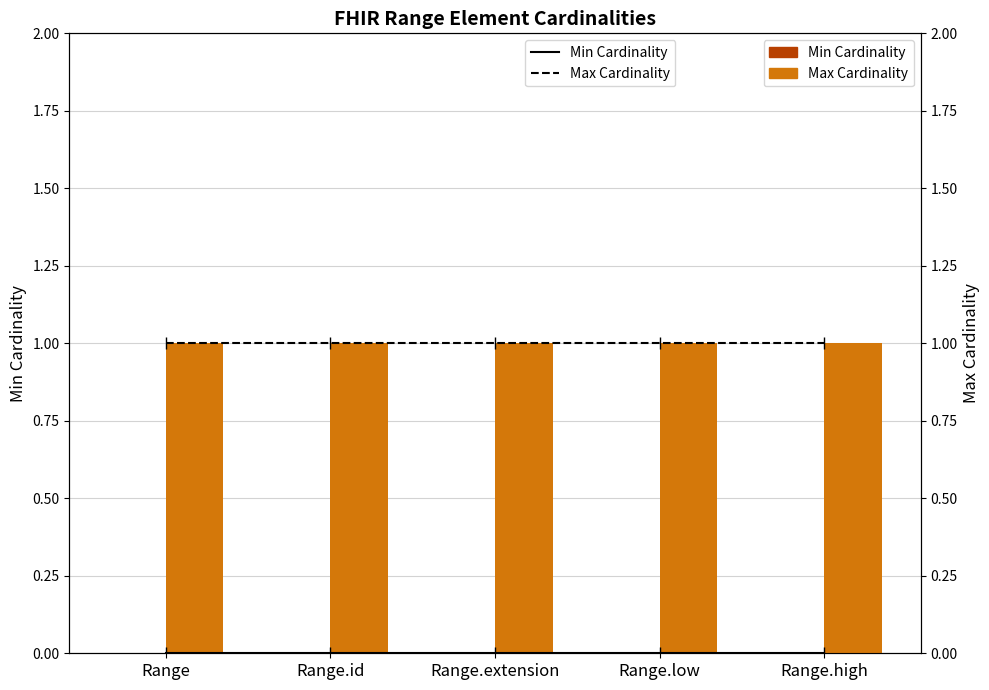

Reading right to left, extract all data points from this chart.

Min Cardinality: Range.high=0	Range.low=0	Range.extension=0	Range.id=0	Range=0
Max Cardinality: Range.high=1	Range.low=1	Range.extension=1	Range.id=1	Range=1